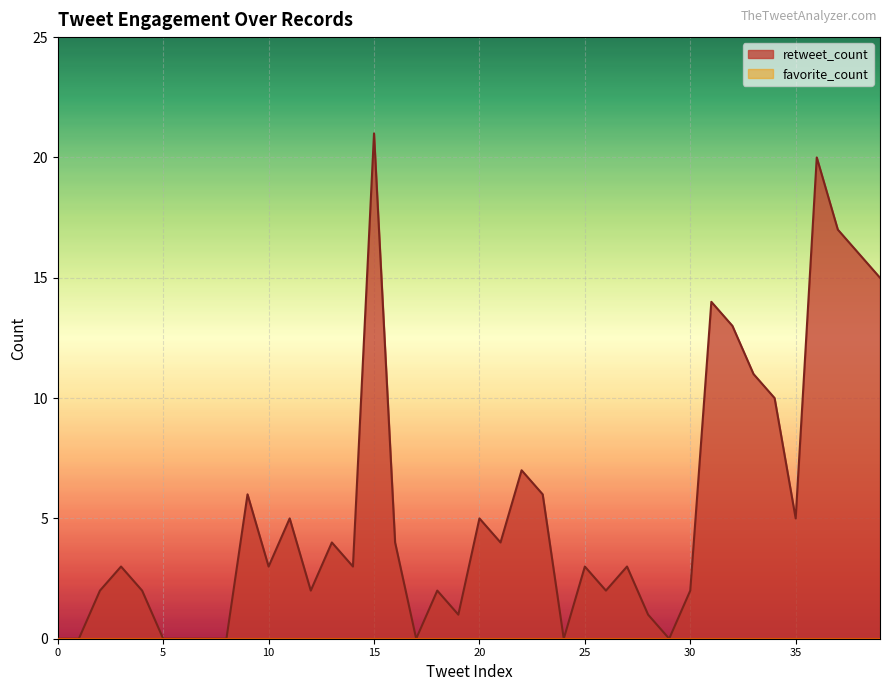

At which label is the value closest to 10?

34